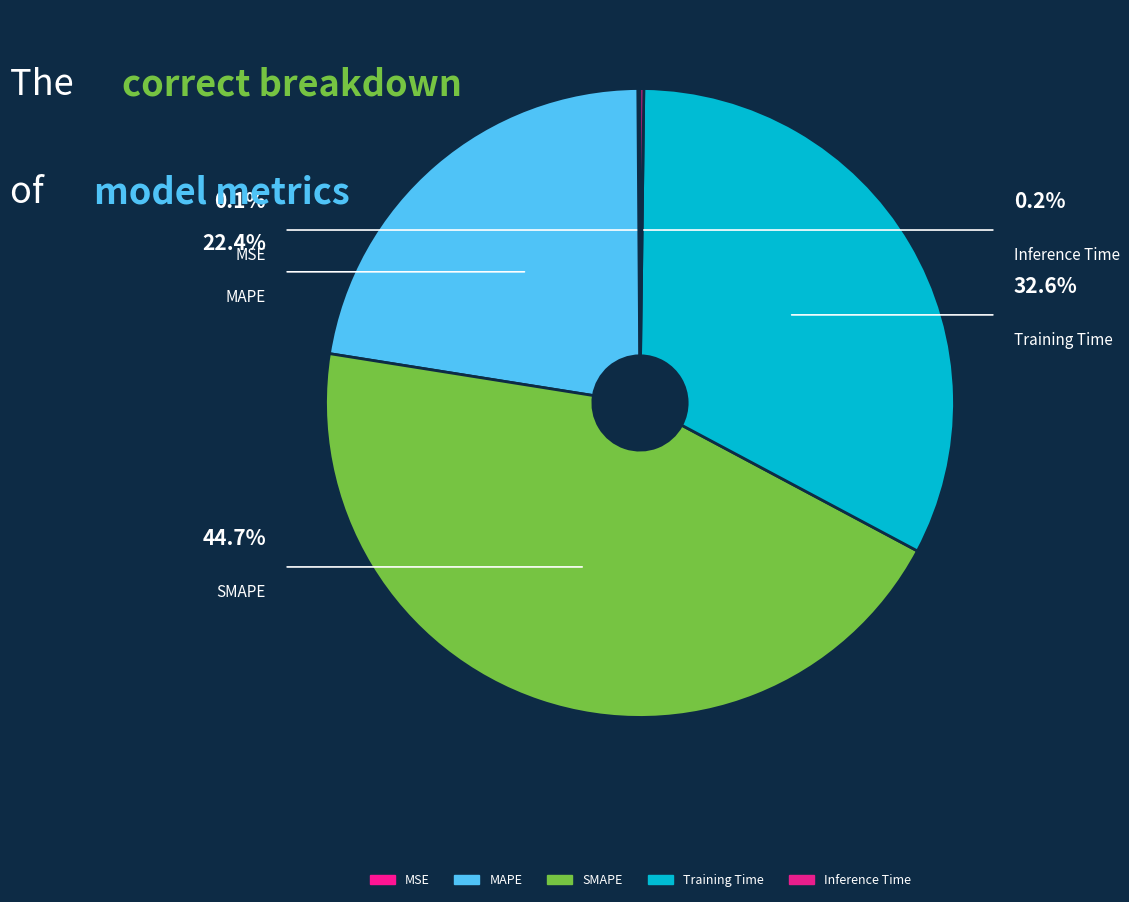

The Inference Time slice represents 15% of the pie. True or false?

False